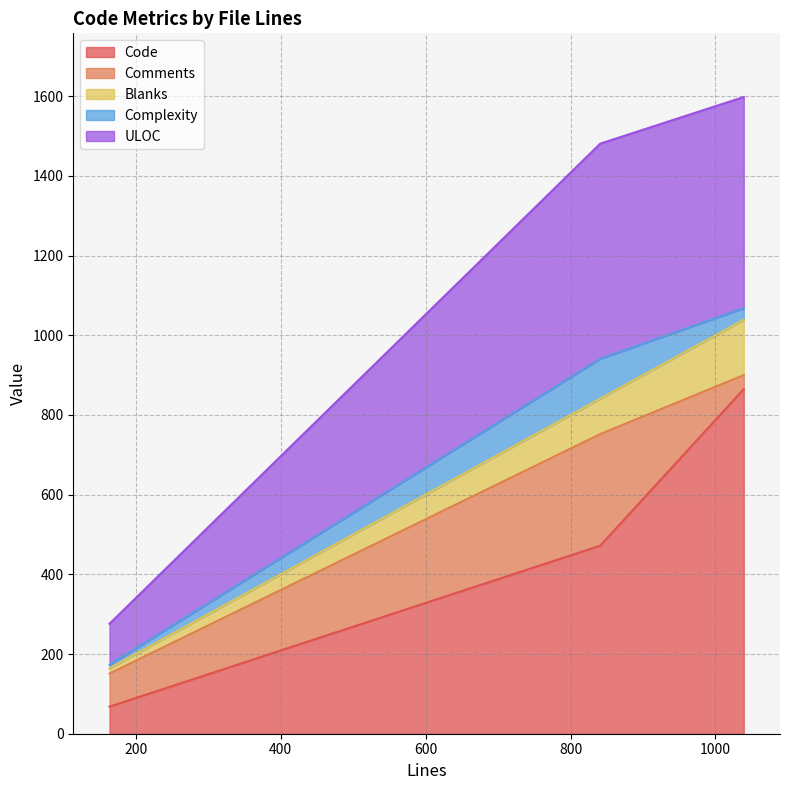

What is the difference between the maximum and second lowest values in the Blanks series?

50